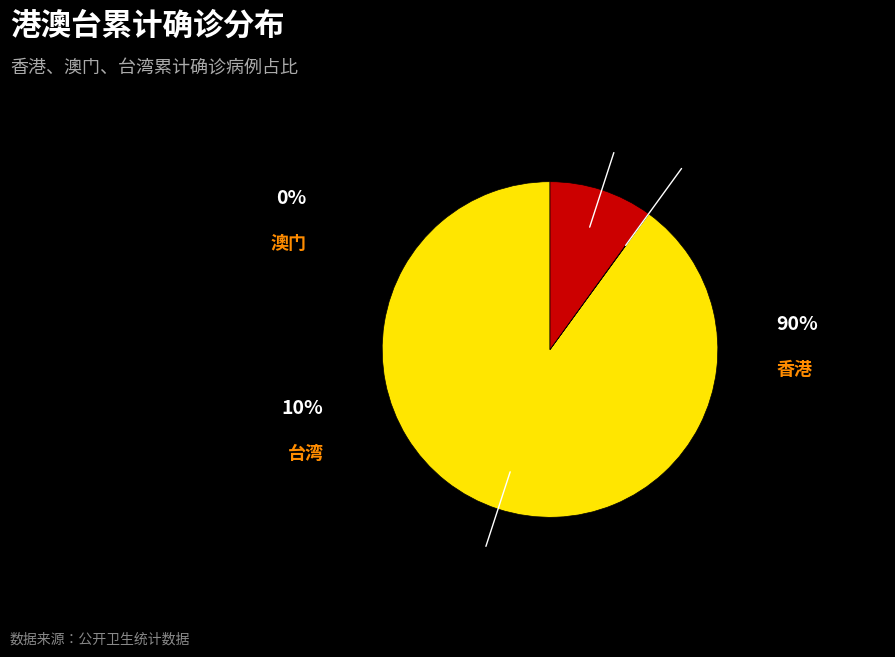

Count the number of slices in the pie.

3